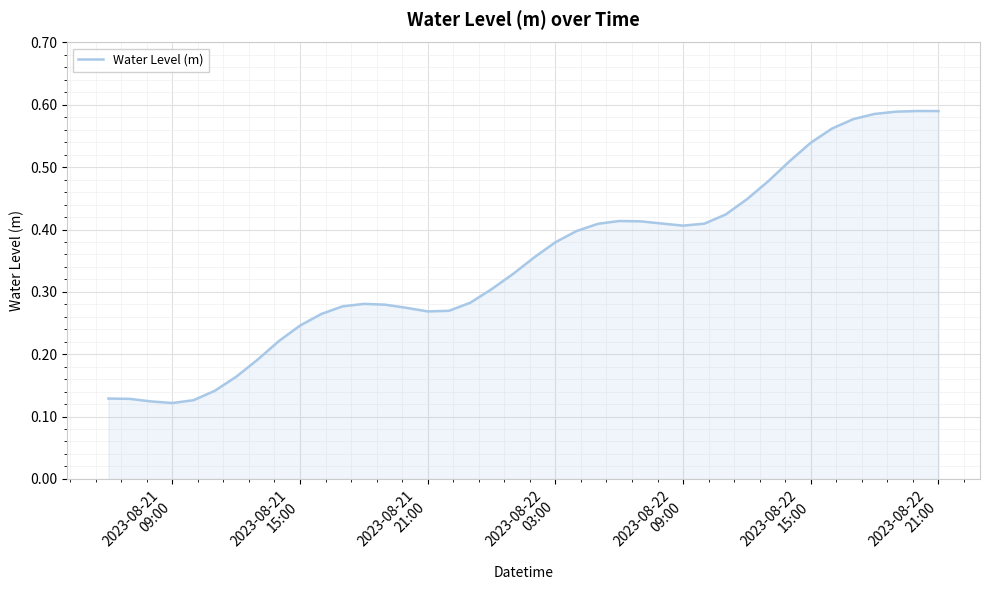

Does the chart have visible grid lines?

Yes